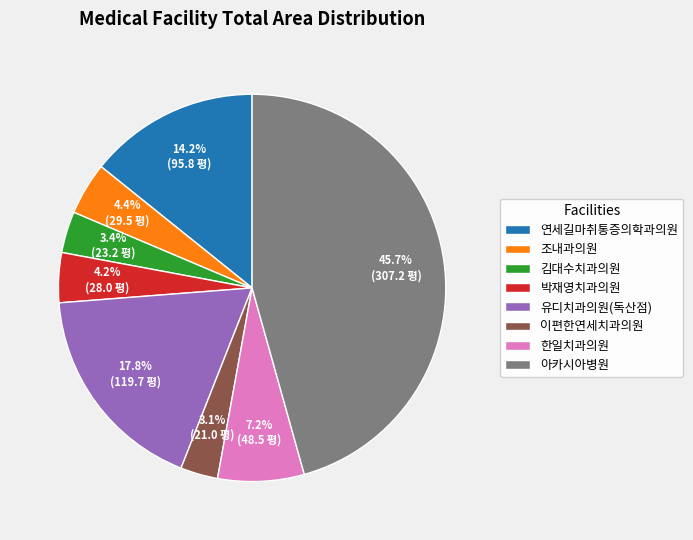

Is it true that 아카시아병원 is 31% of the pie?

False